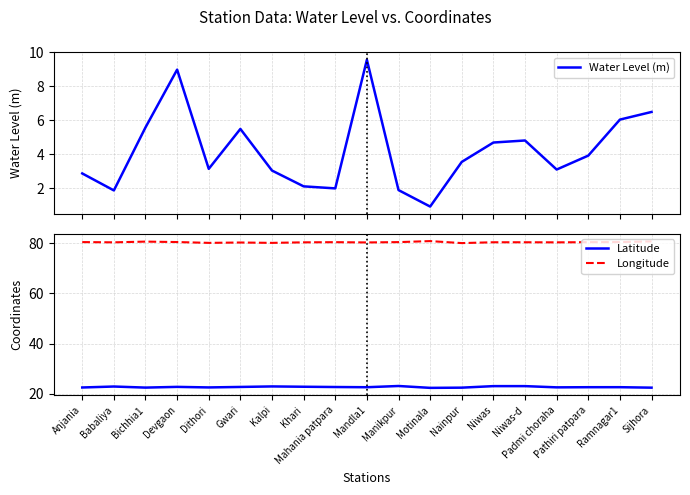

What is the difference between the highest and lowest values at Motinala?

80.0